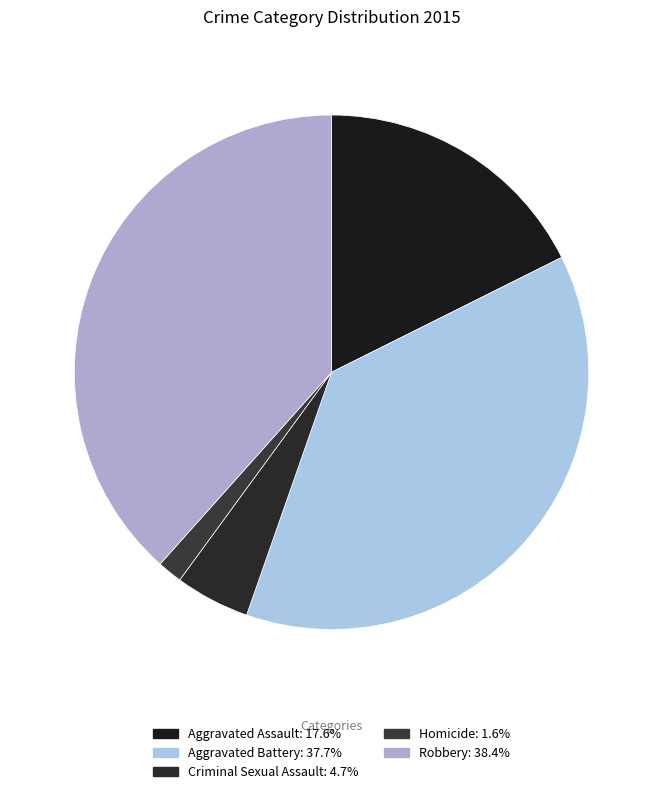

What percentage is the Robbery slice, to the nearest percent?

38%